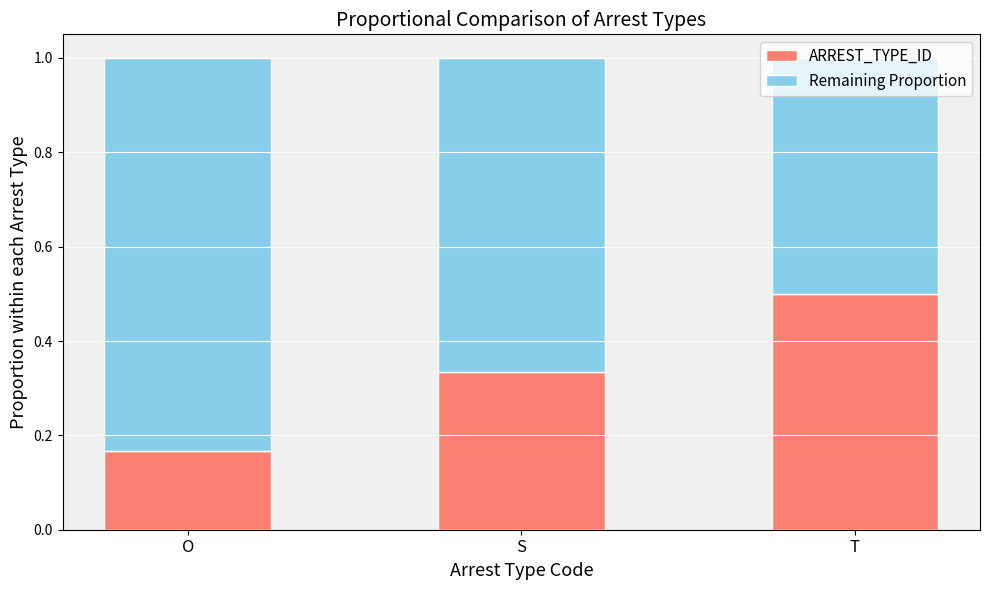

The value of ARREST_TYPE_ID at S is 0.1. True or false?

False